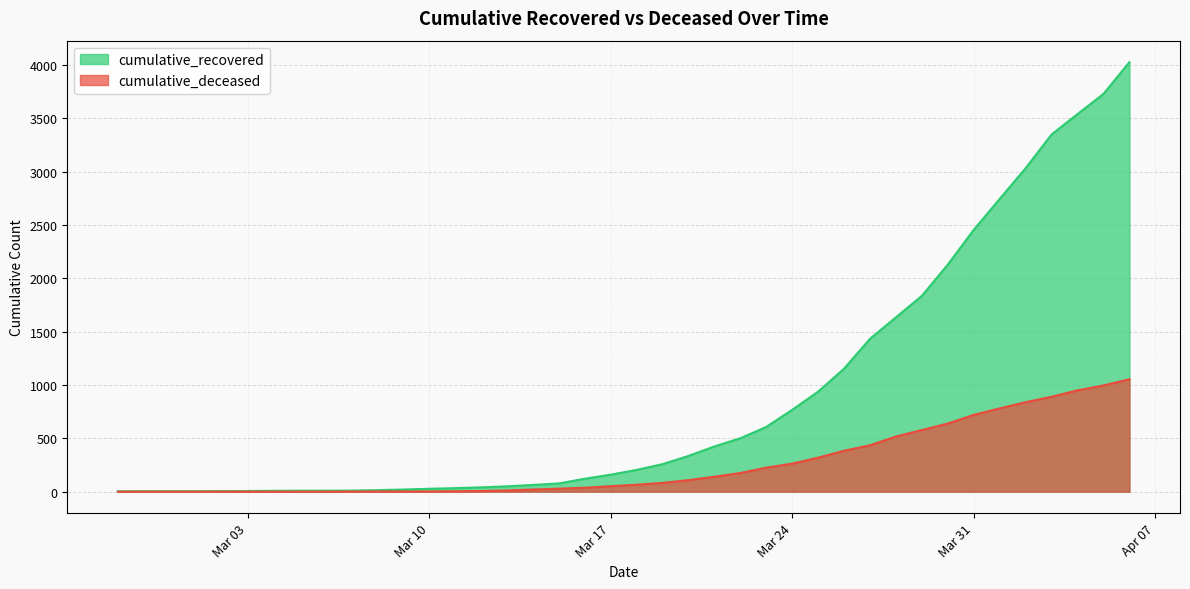

The cumulative_recovered series shows 654 at 2020-03-21. True or false?

False